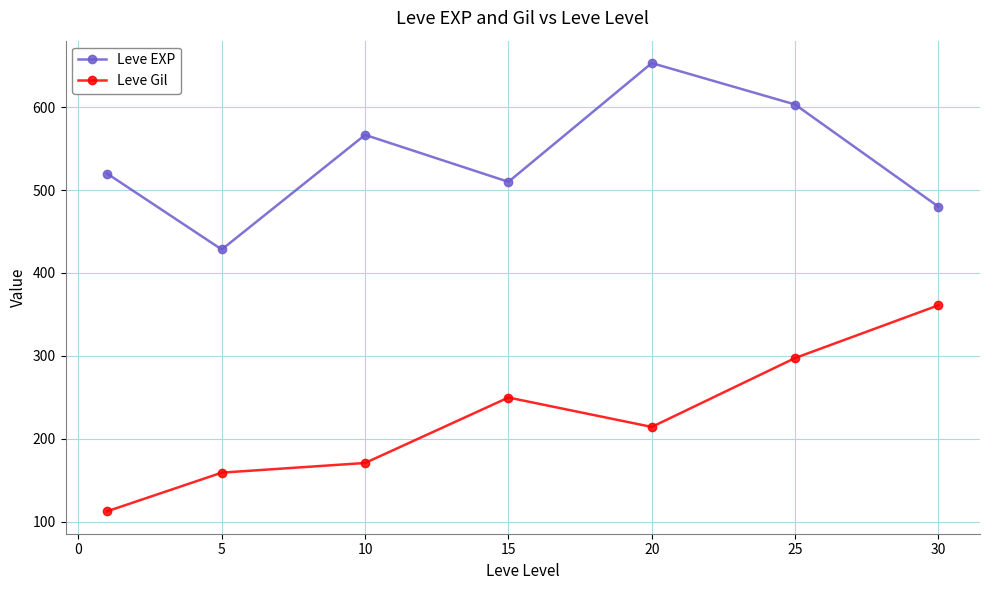

At how many categories does at least one series exceed 397?

7